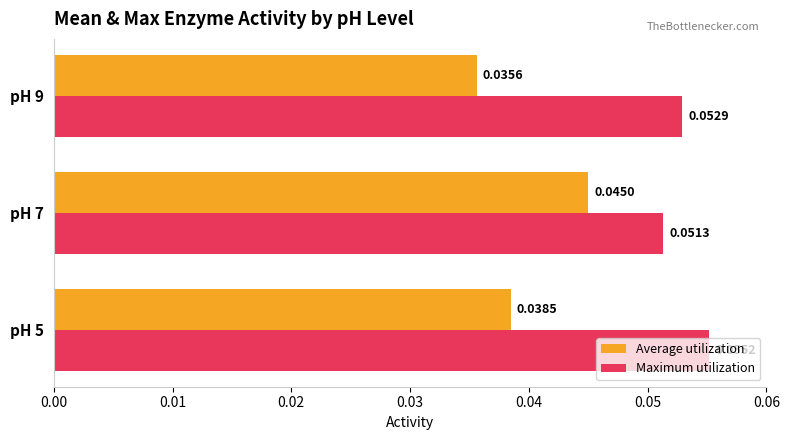

Is the value of Average utilization at pH 9 greater than the value of Maximum utilization at pH 5?

No